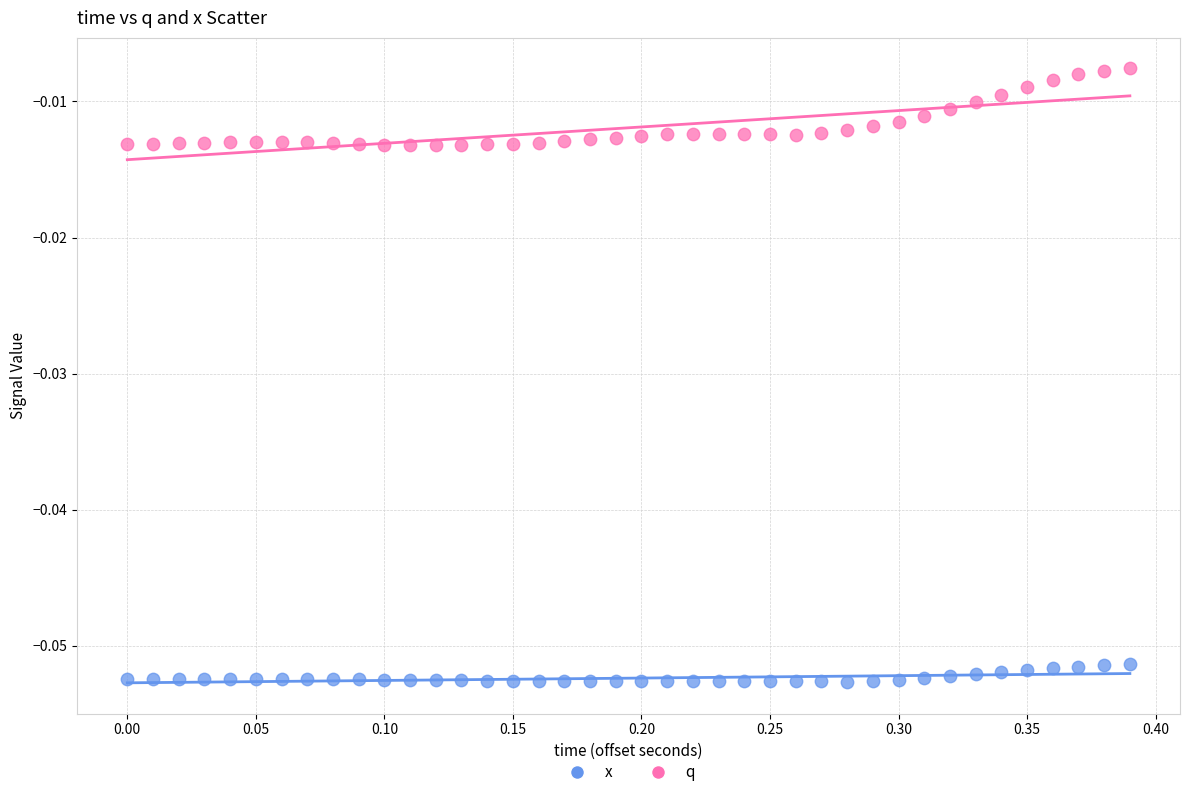

Across all data points, what is the range of X values (max minus min)?

0.4